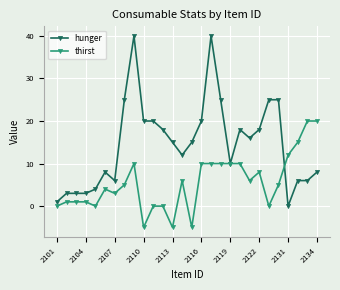

List the series in order of their peak value, lowest first.

thirst, hunger